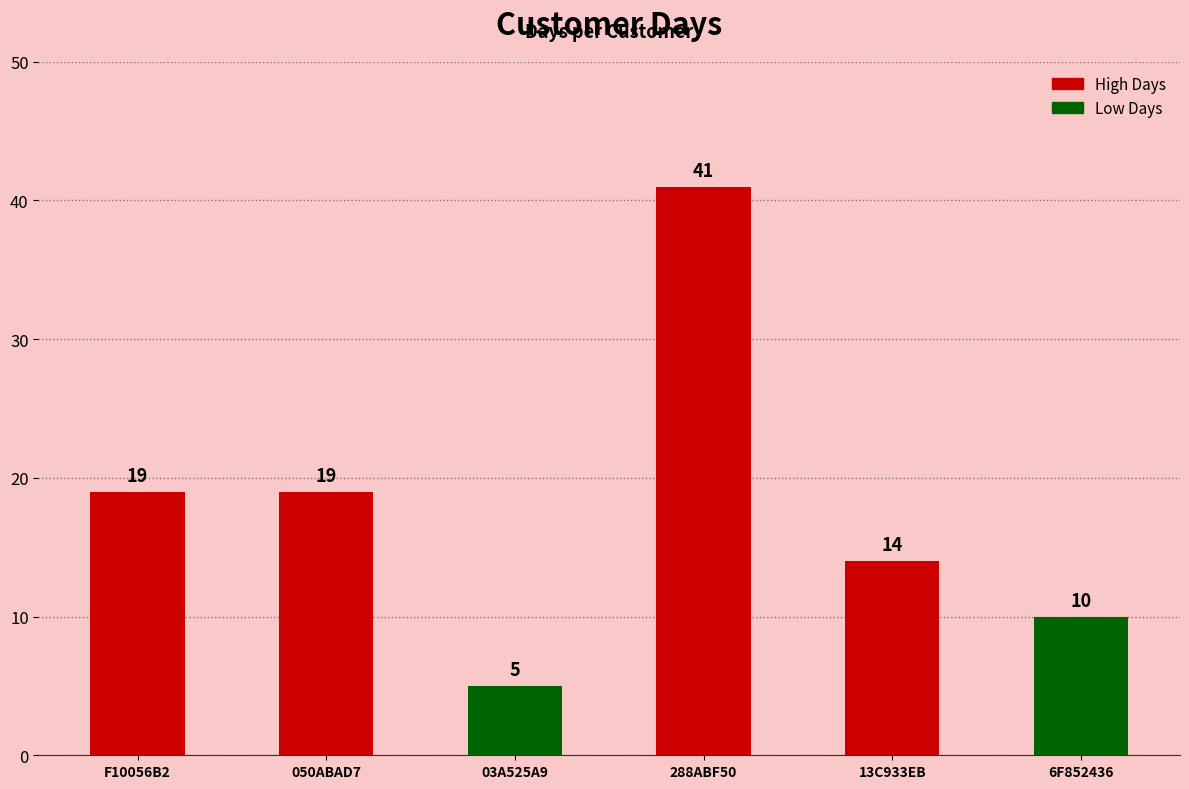

Are the bars horizontal?

No